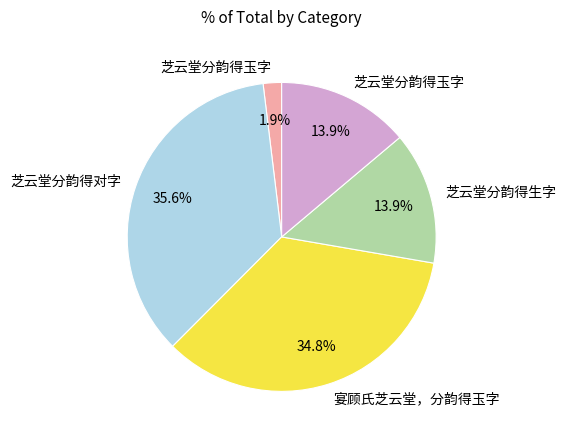

How many slices are in this pie chart?

5